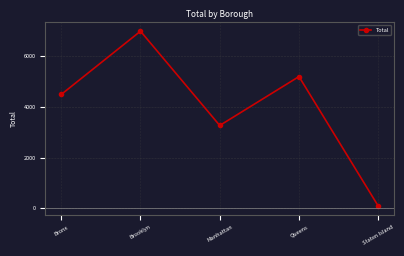

Reading right to left, transcribe all the data shown in this chart.

Staten Island=93	Queens=5188	Manhattan=3263	Brooklyn=6974	Bronx=4484